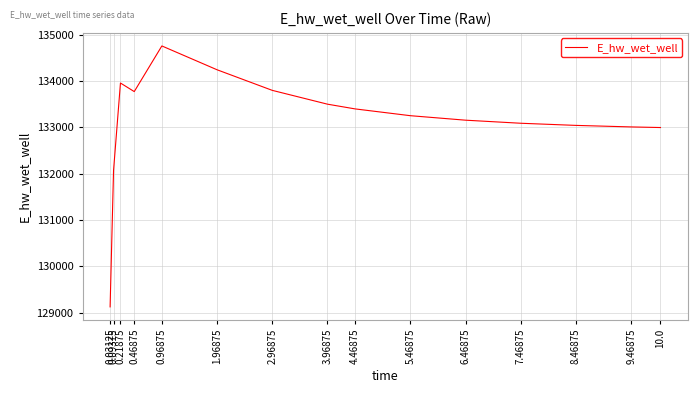

Is it true that the value at 0.09375 is 236252.7?

False